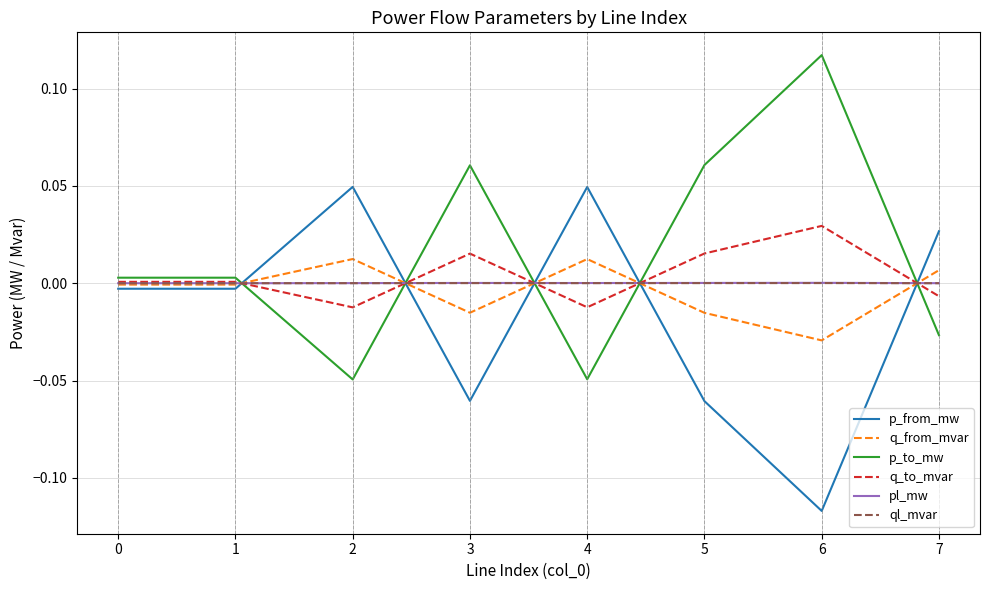

What is the difference between the highest and lowest values at 6?

0.2